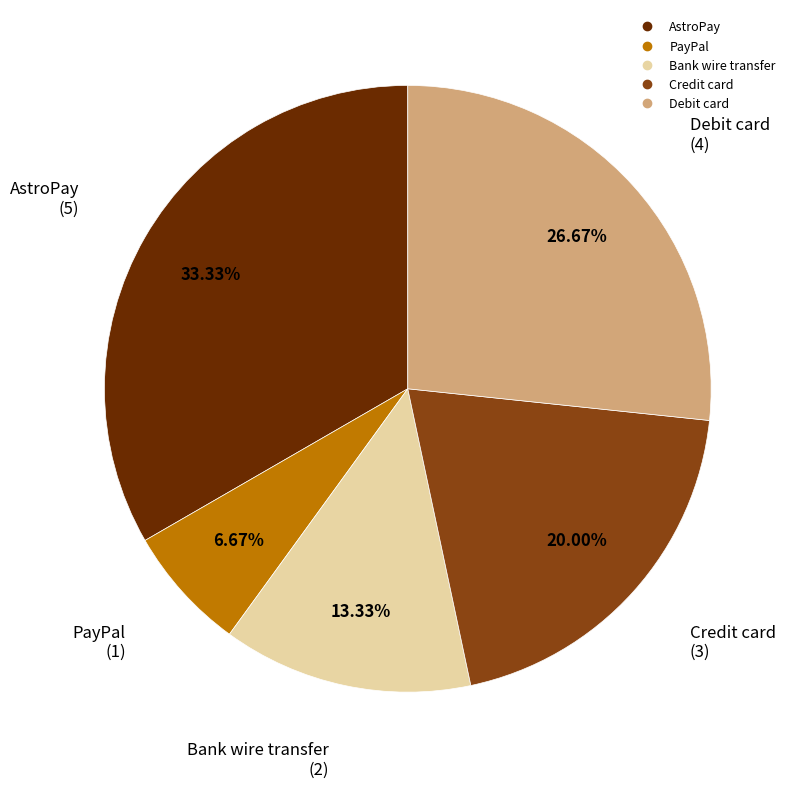

To the nearest percent, what is the average slice percentage?

20%